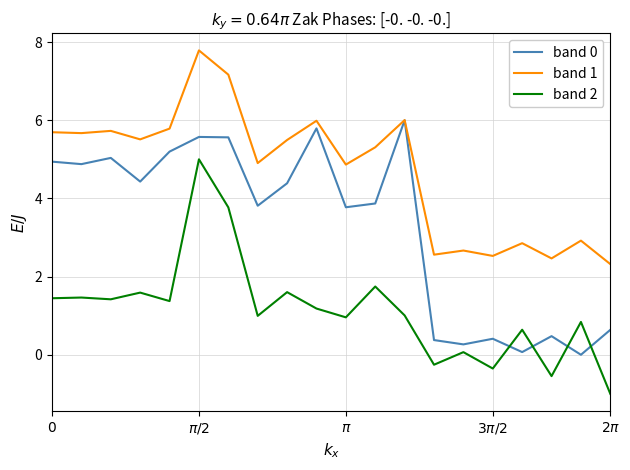

True or false: band 2 and band 1 cross at least once.

False